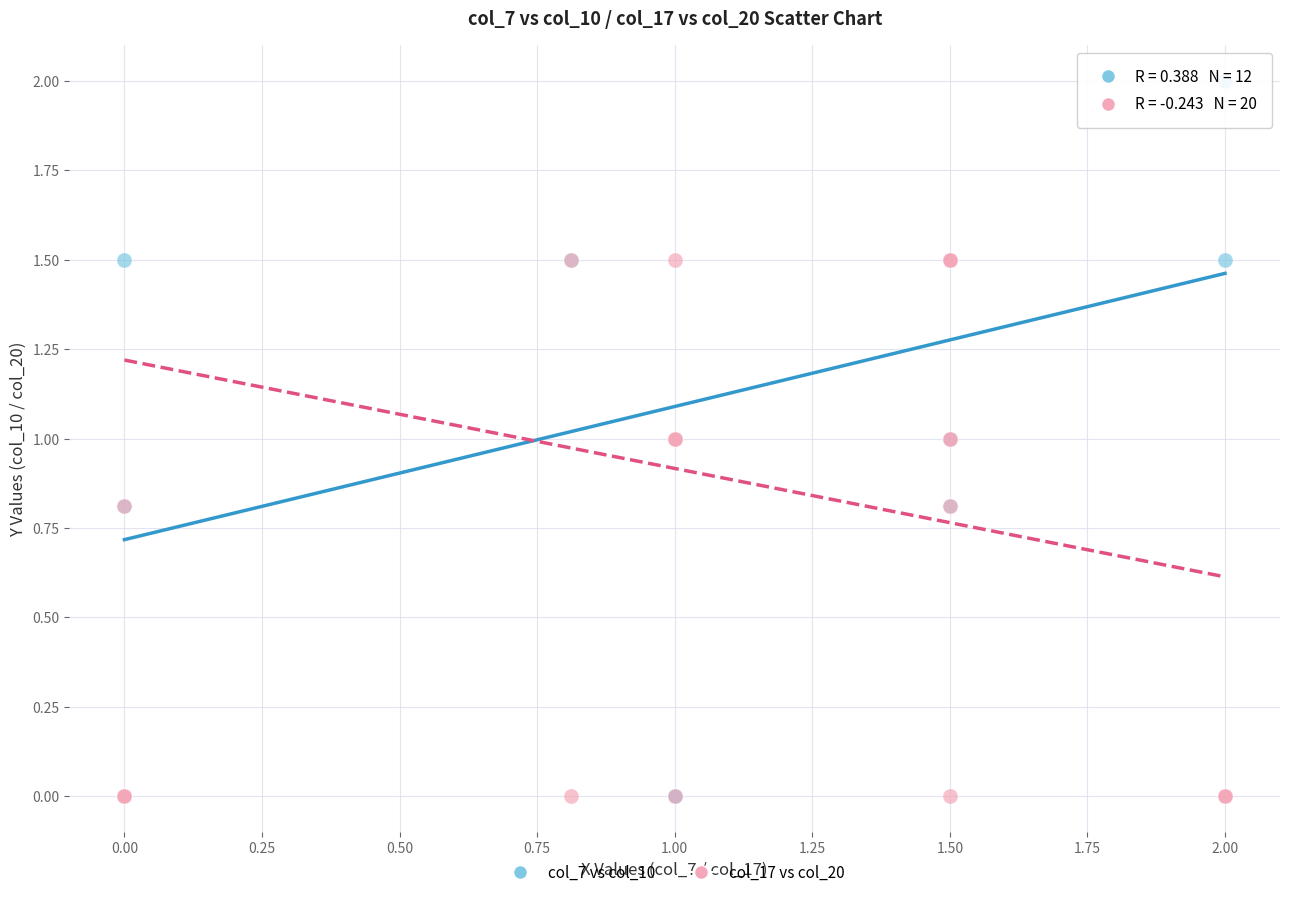

Which series has the largest Y range (max minus min)?

col_7 vs col_10